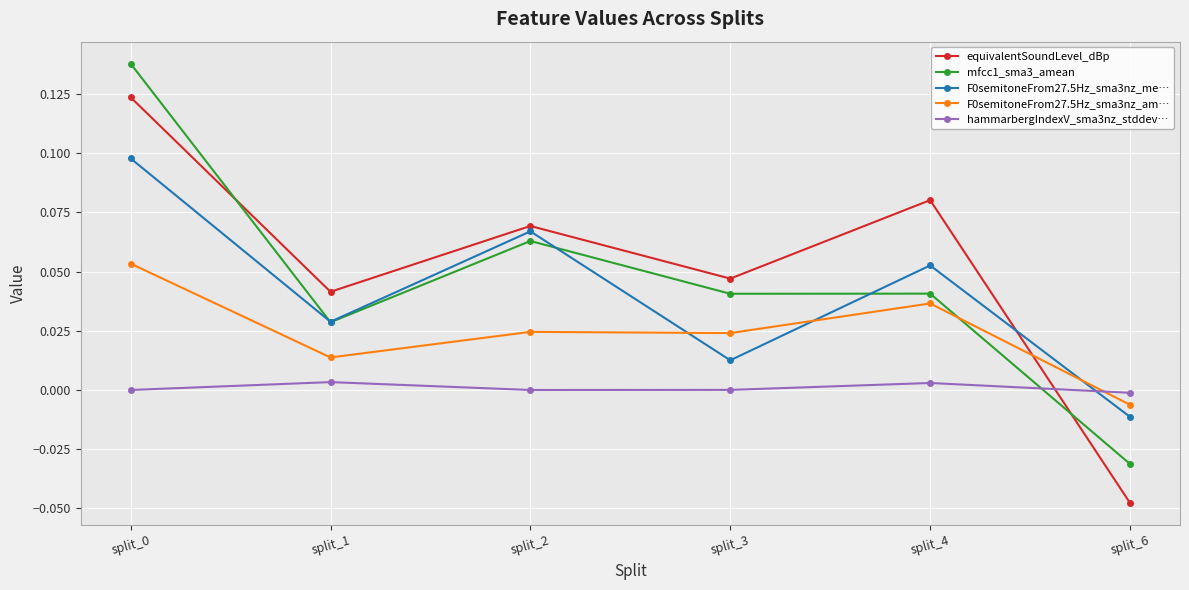

Which series changed the most between split_0 and split_6?

equivalentSoundLevel_dBp